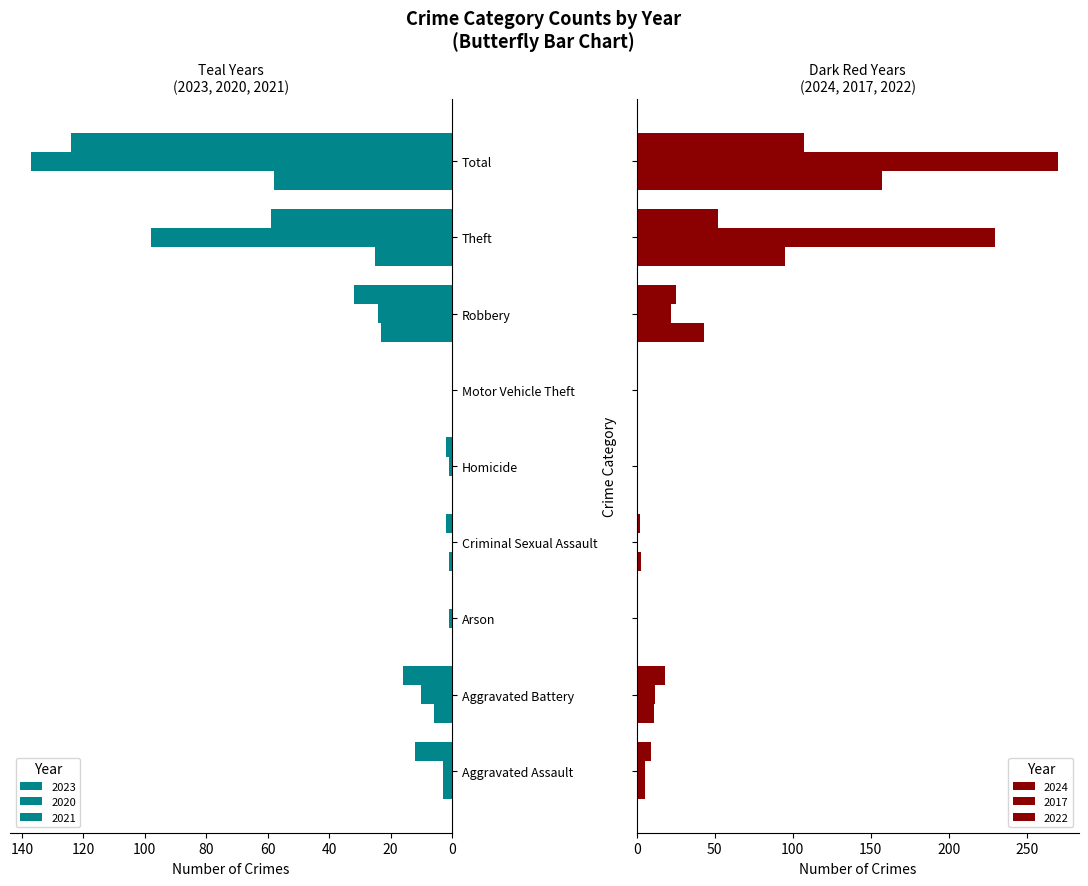

What is the greatest value displayed?

270